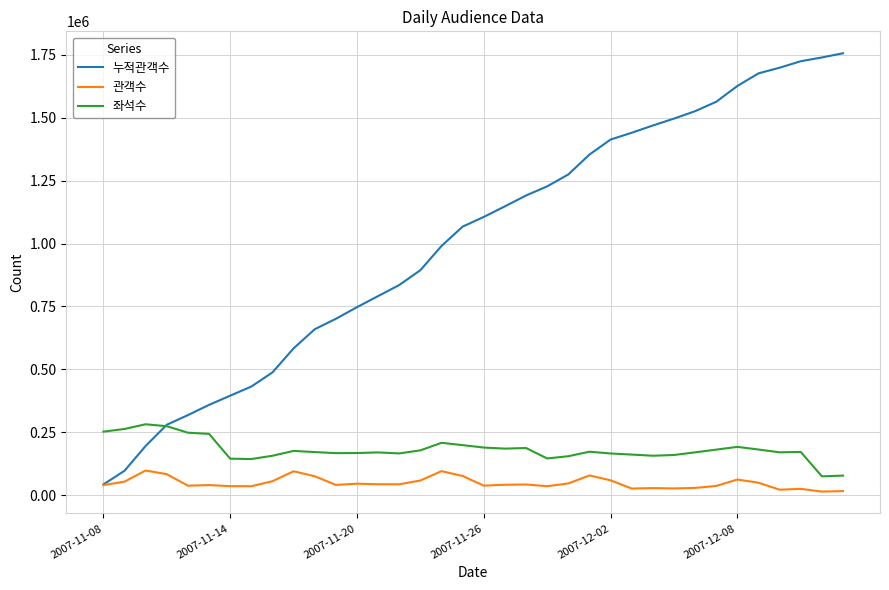

What is the greatest value displayed?

1755673